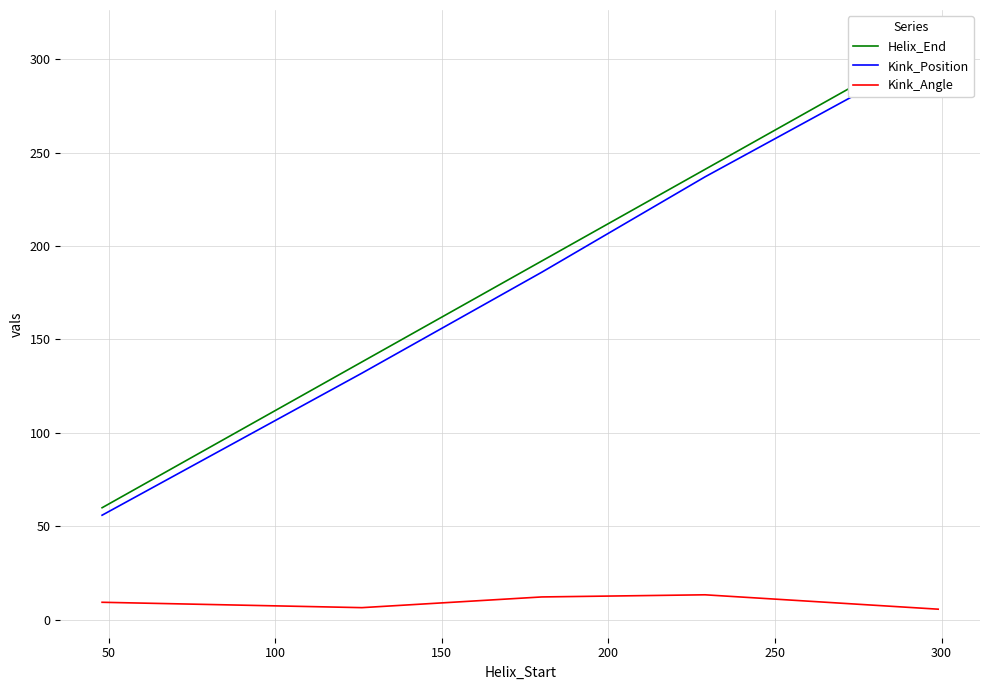

Is the value of Helix_End at 150 greater than the value of Kink_Angle at 150?

Yes